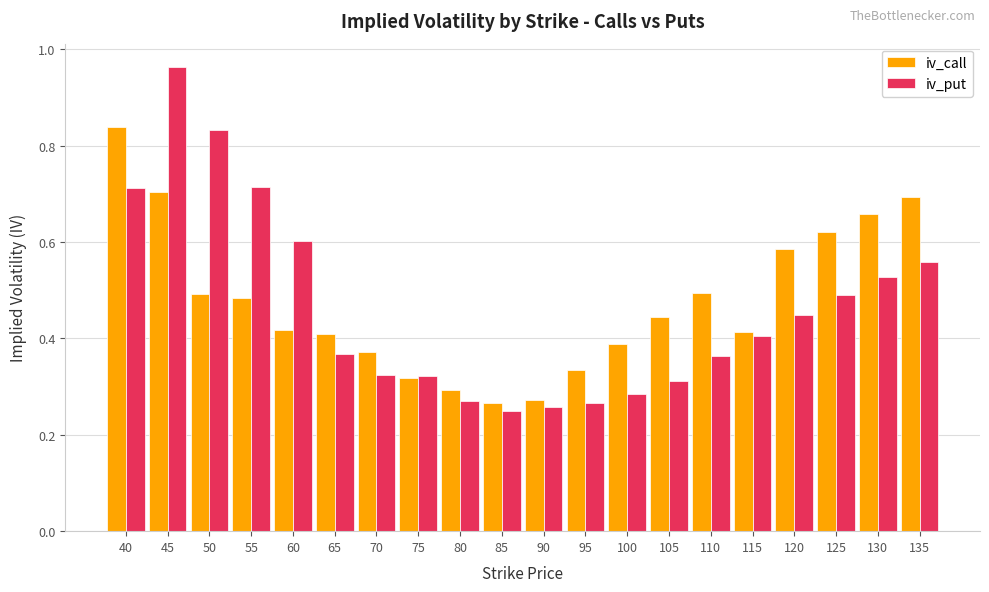

Is it true that iv_call equals 0.1 at 70?

False